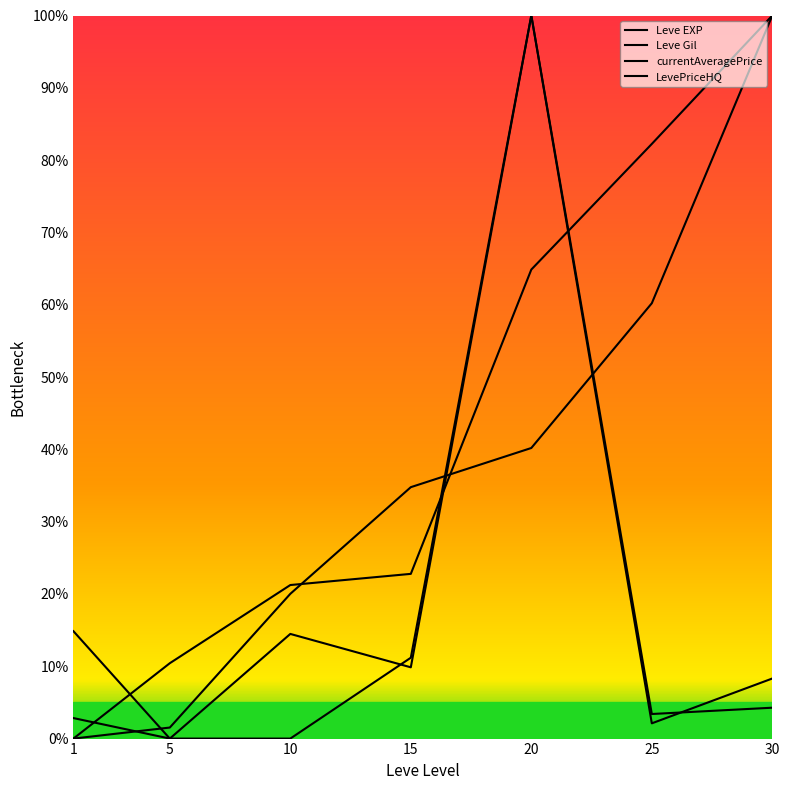

Does the chart have visible grid lines?

No